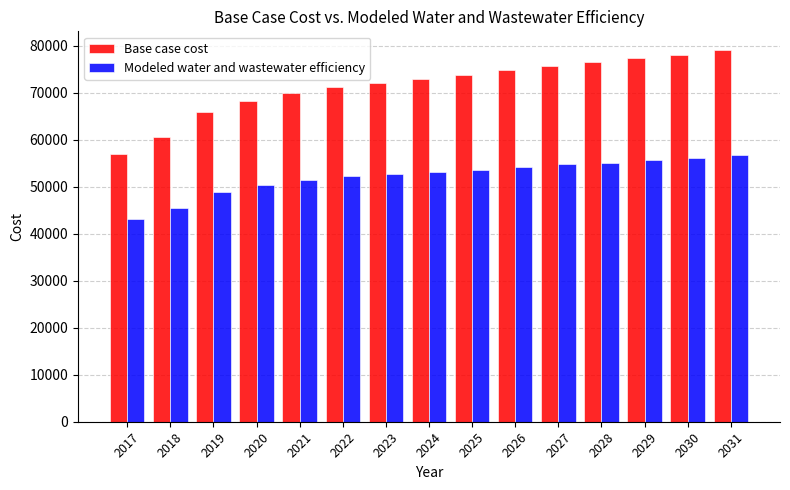

Is it true that Base case cost equals 78015.5 at 2030?

True